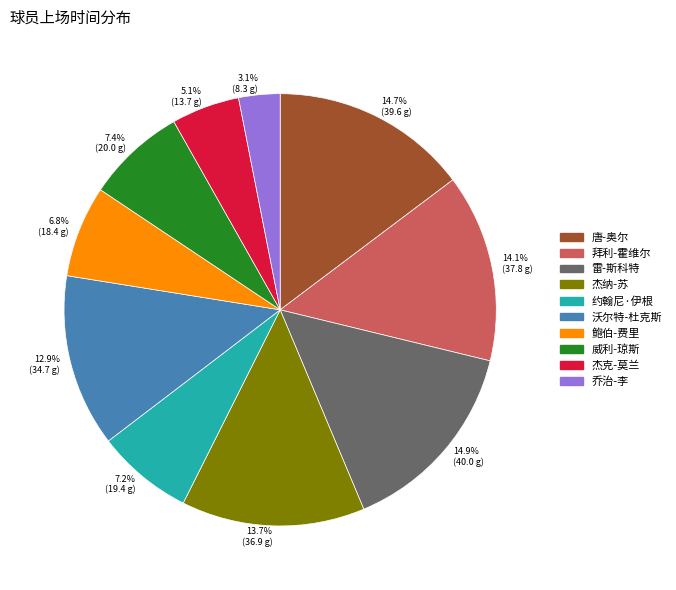

What percentage is NOT represented by 14.9% (40.0 g)?

85.1%